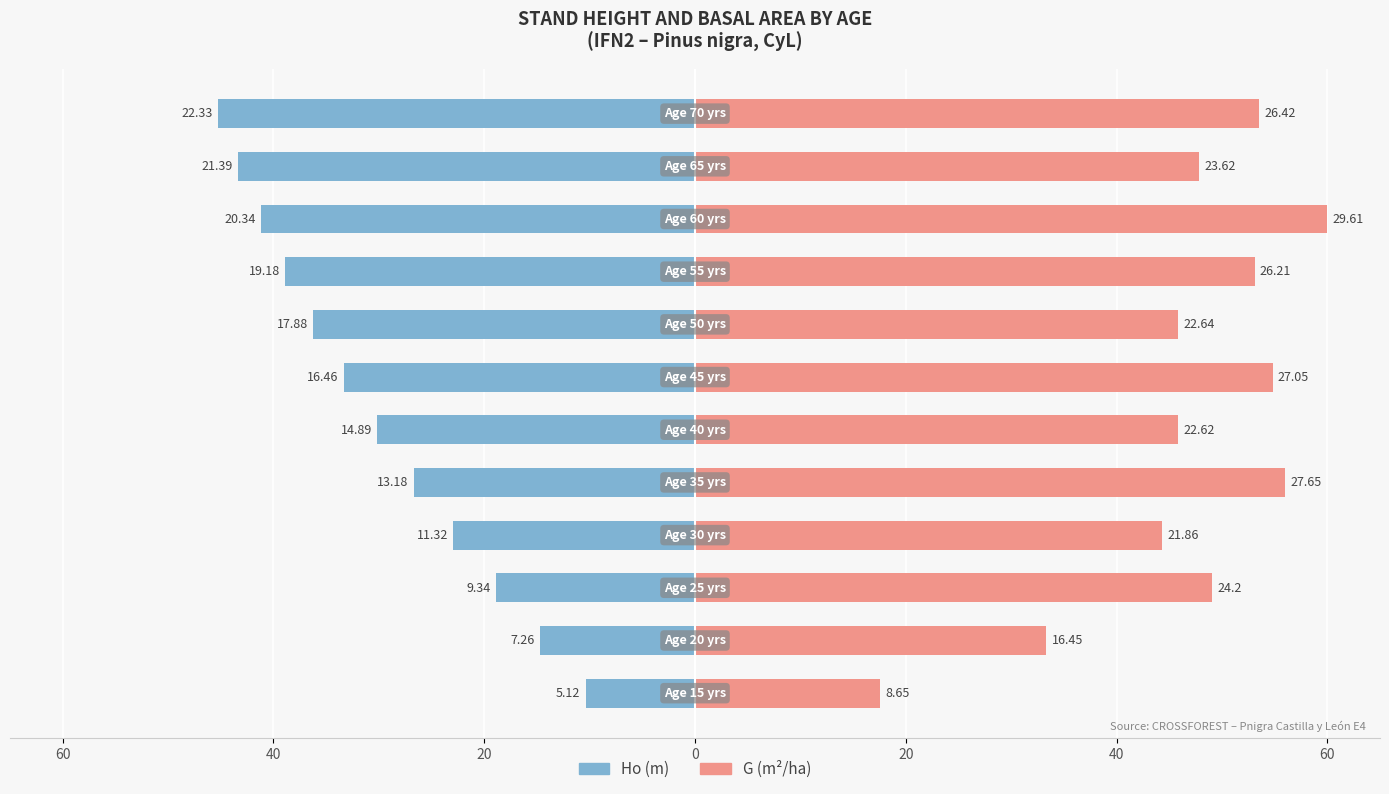

Are the bars horizontal?

Yes